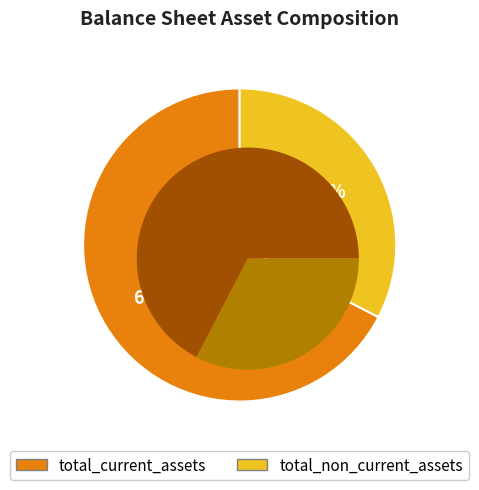

What is the smallest slice in the pie chart?

total_non_current_assets